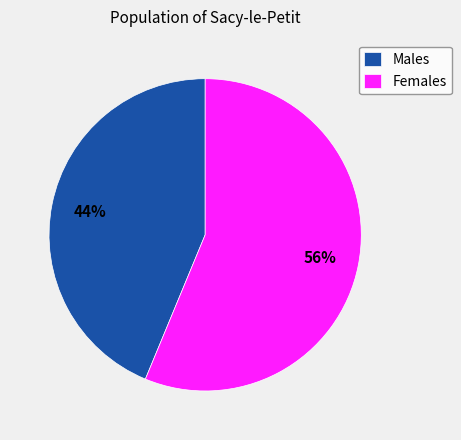

Approximately how many times larger is the value at Females compared to Males?

1.3